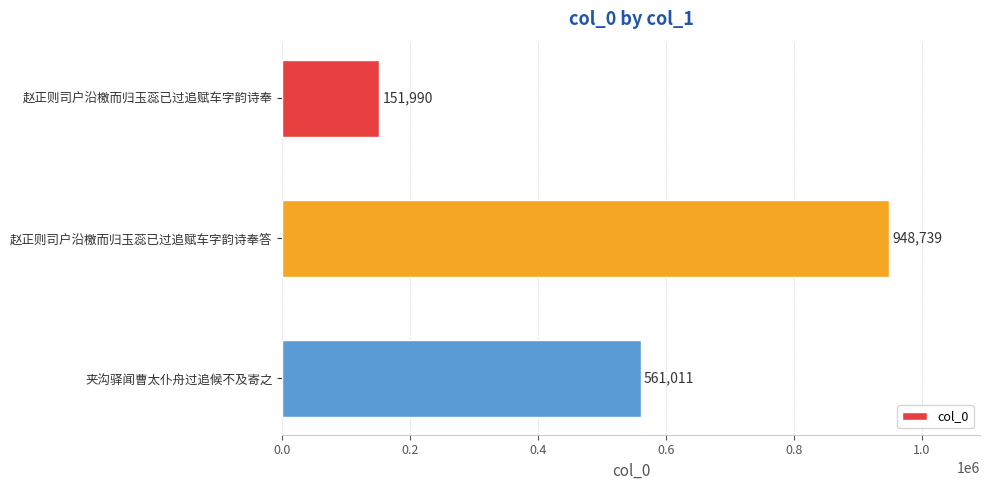

What is the difference between the values at 夹沟驿闻曹太仆舟过追候不及寄之 and 赵正则司户沿檄而归玉蕊已过追赋车字韵诗奉?

409021